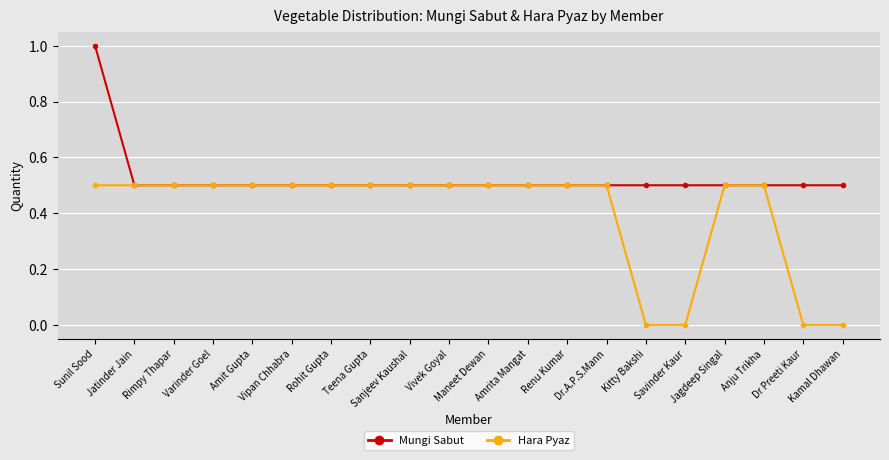

Reading left to right, what are all the values shown in this chart?

Mungi Sabut: 1.0	0.5	0.5	0.5	0.5	0.5	0.5	0.5	0.5	0.5	0.5	0.5	0.5	0.5	0.5	0.5	0.5	0.5	0.5	0.5
Hara Pyaz: 0.5	0.5	0.5	0.5	0.5	0.5	0.5	0.5	0.5	0.5	0.5	0.5	0.5	0.5	0.0	0.0	0.5	0.5	0.0	0.0